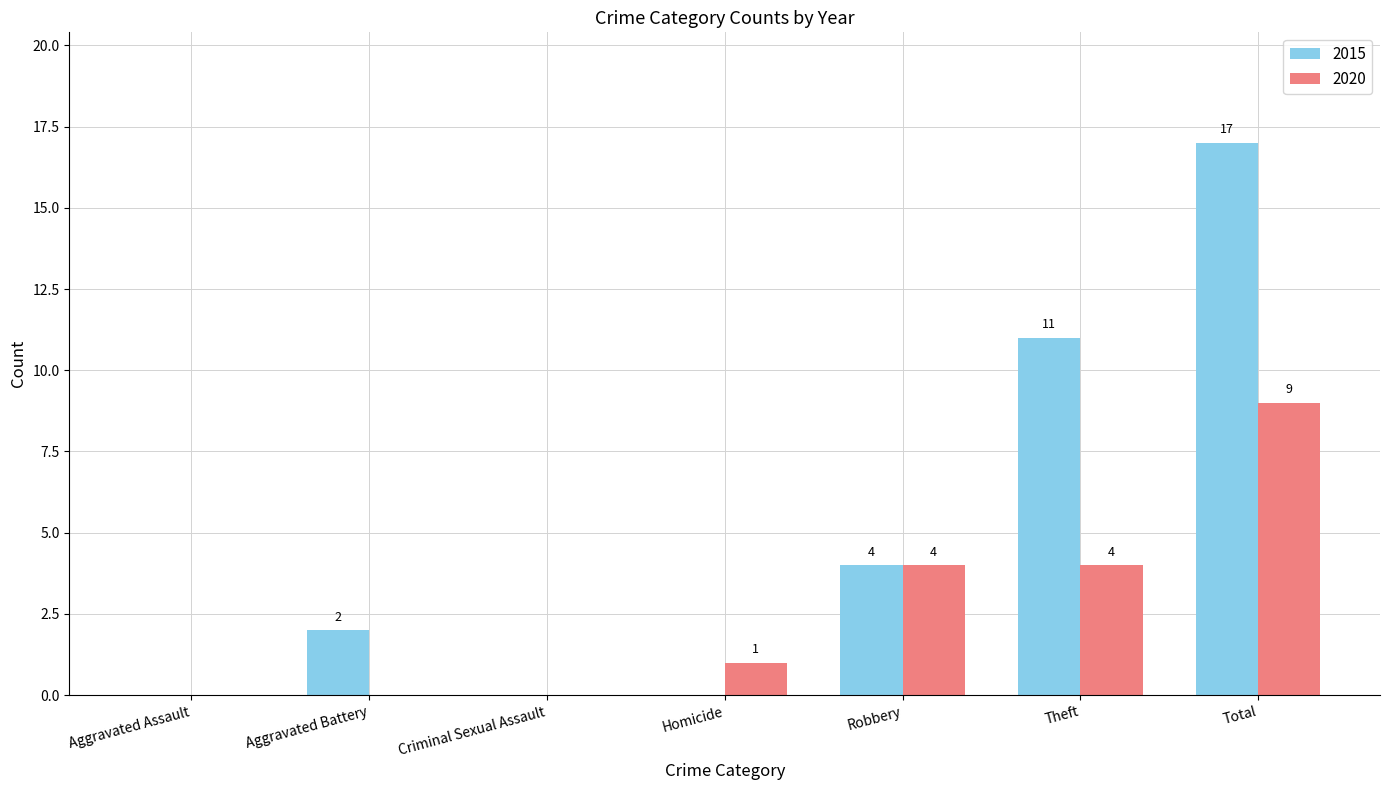

What is the sum of all 2015 values?

34